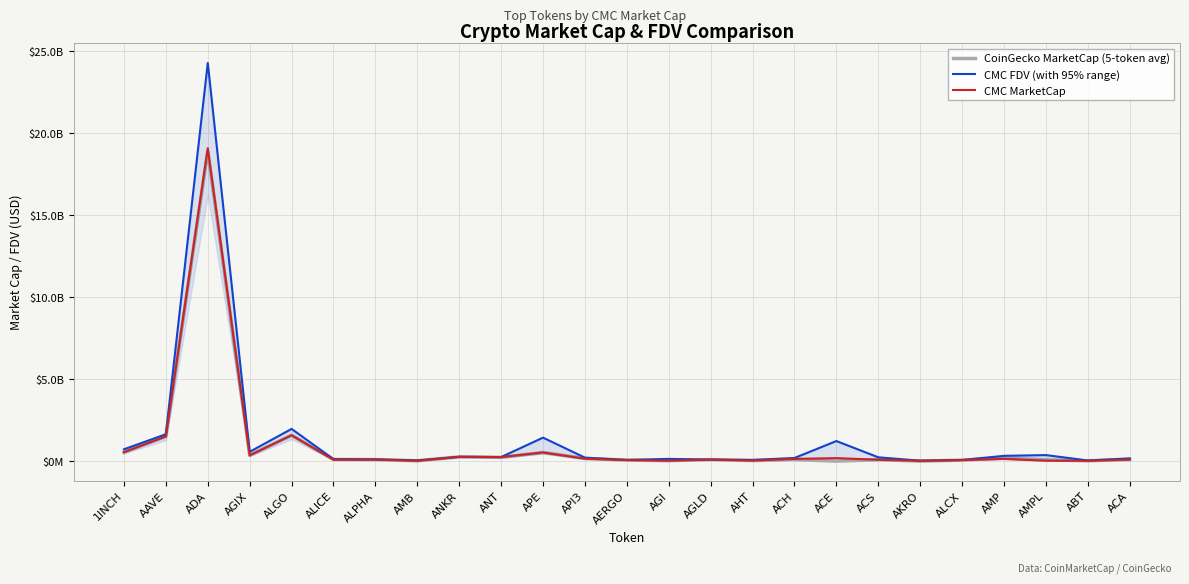

Where does the CMC MarketCap series first go above 94287443?

1INCH